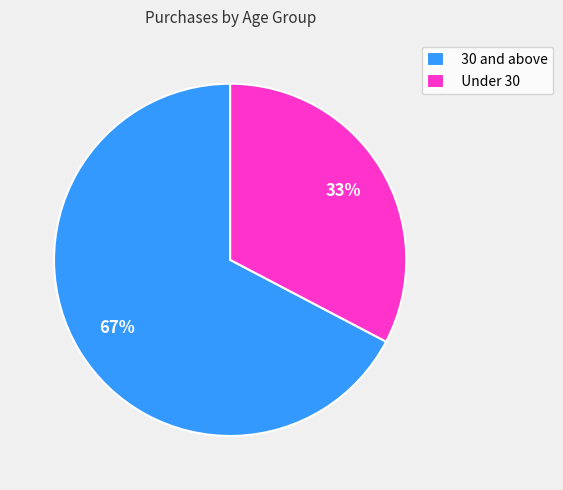

Do 30 and above and Under 30 together represent more than half of the pie?

Yes